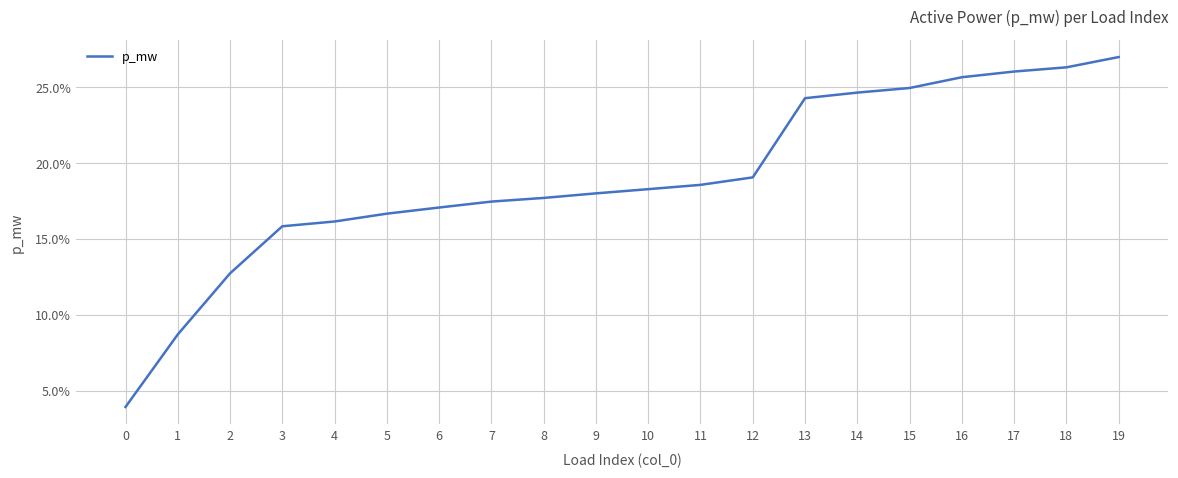

Reading left to right, list all the values displayed in this chart.

0.0	0.1	0.1	0.2	0.2	0.2	0.2	0.2	0.2	0.2	0.2	0.2	0.2	0.2	0.2	0.2	0.3	0.3	0.3	0.3